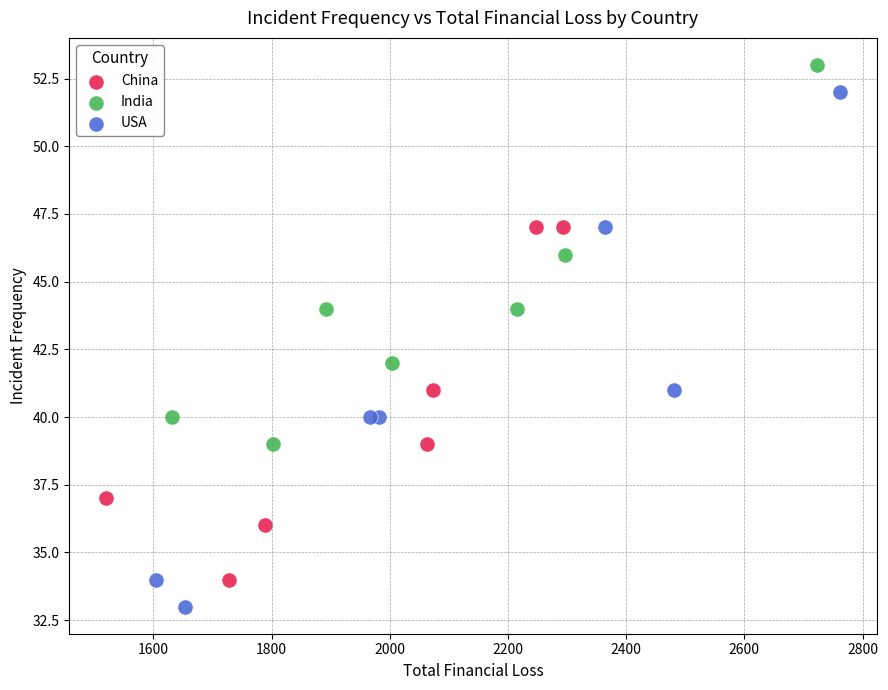

Which series reaches the minimum Y coordinate?

USA